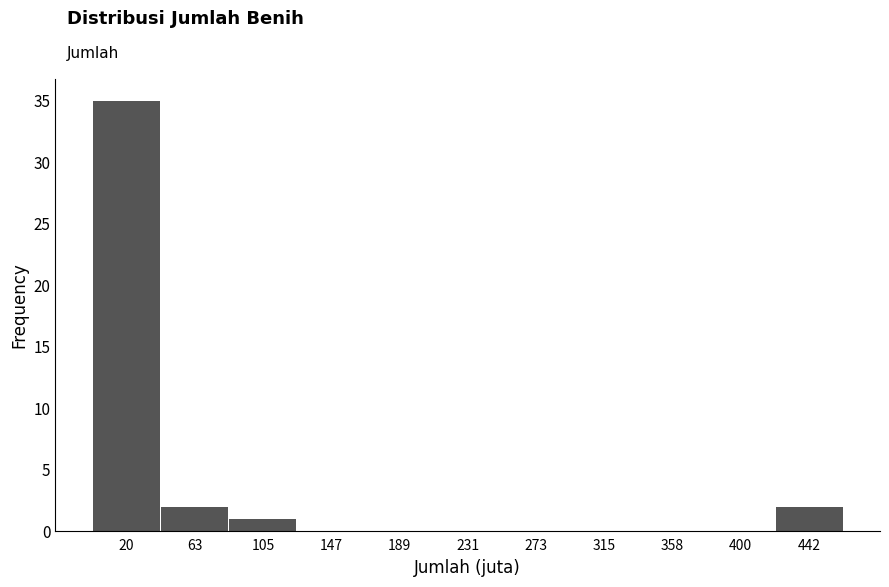

How tall is the bar that spans 40 to 85 on the x-axis? Neither the bar edges nor the heights are printed on the chart, so give them approximately, as read against the axes.

2